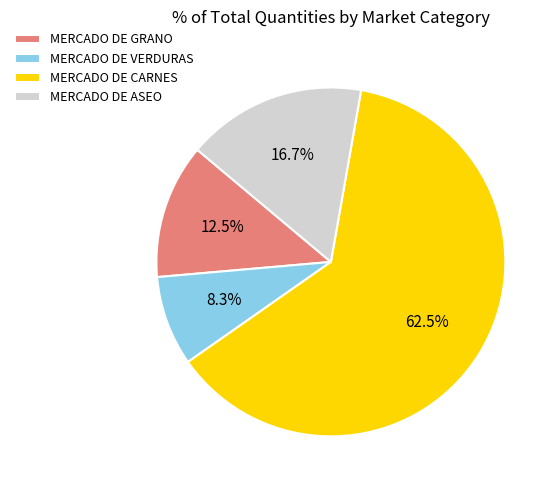

Is the sum of MERCADO DE VERDURAS and MERCADO DE ASEO greater than half?

No